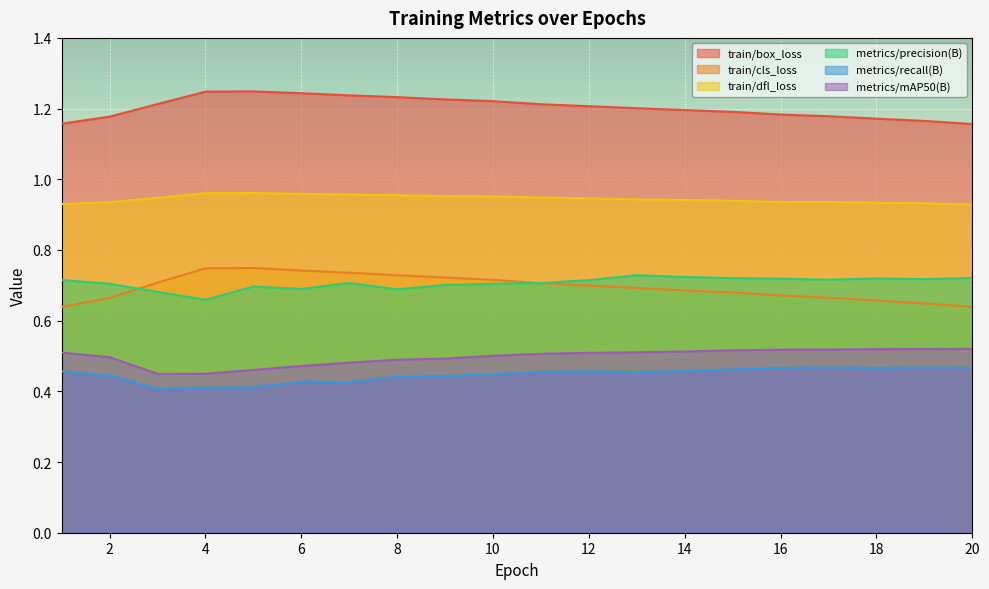

True or false: metrics/mAP50(B) has more than 1 interior local peaks.

False